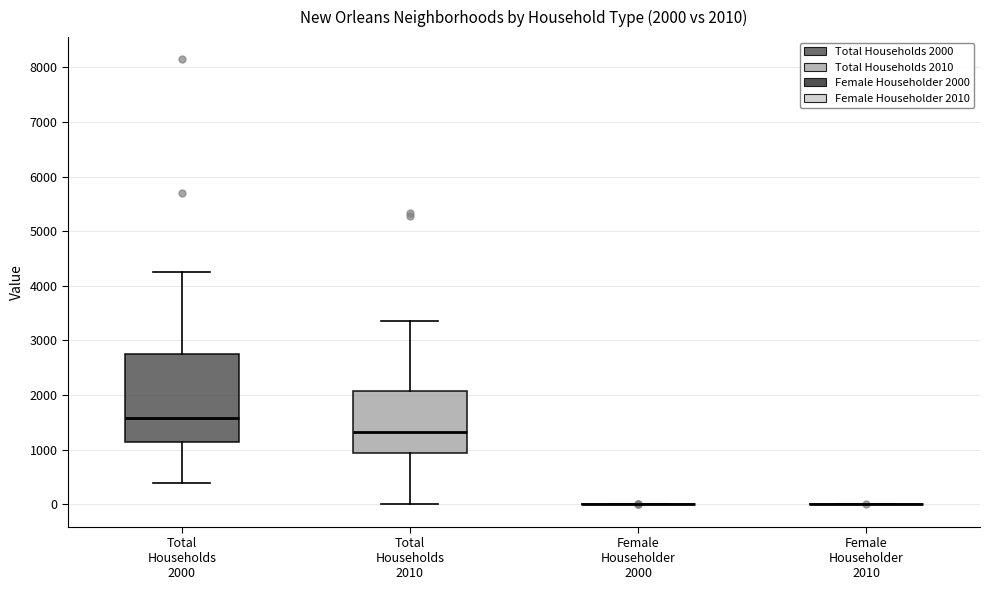

Which box is the tallest, from its lower edge to its upper edge?

Total Households 2000